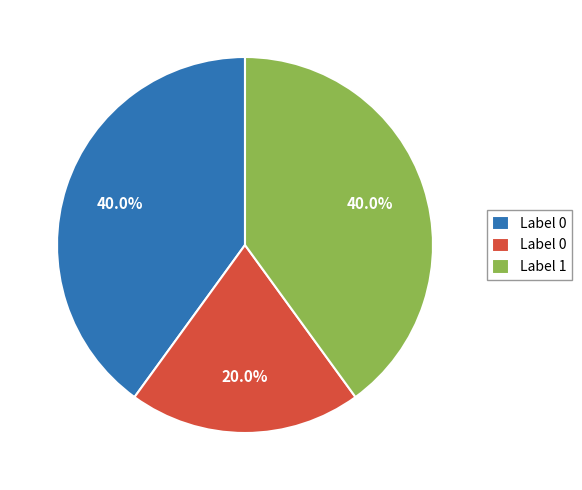

Count the number of slices in the pie.

3